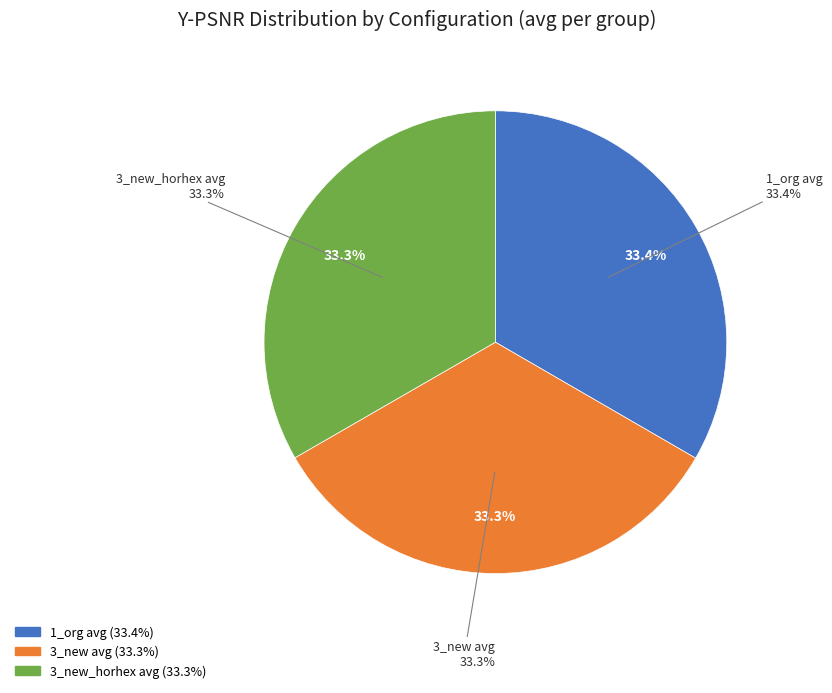

Which category has the smallest portion of the pie?

3_new avg